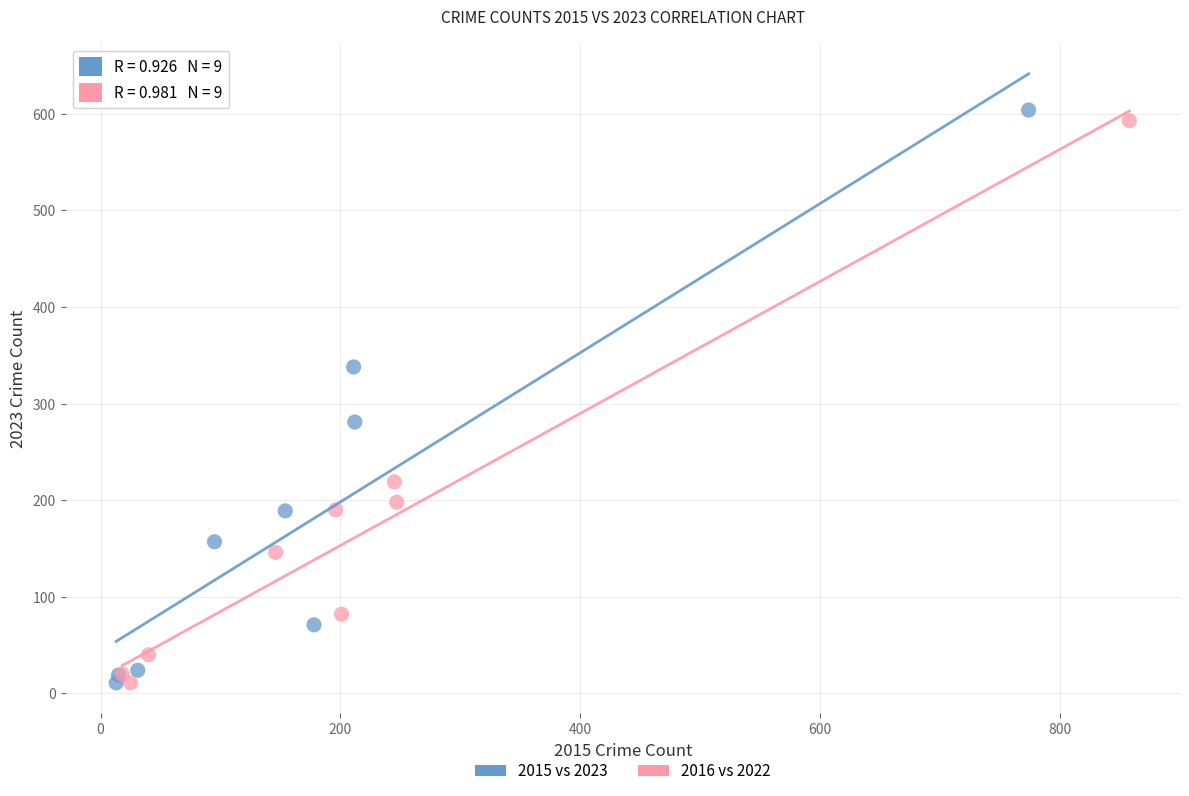

Which series has the largest Y range (max minus min)?

2015 vs 2023